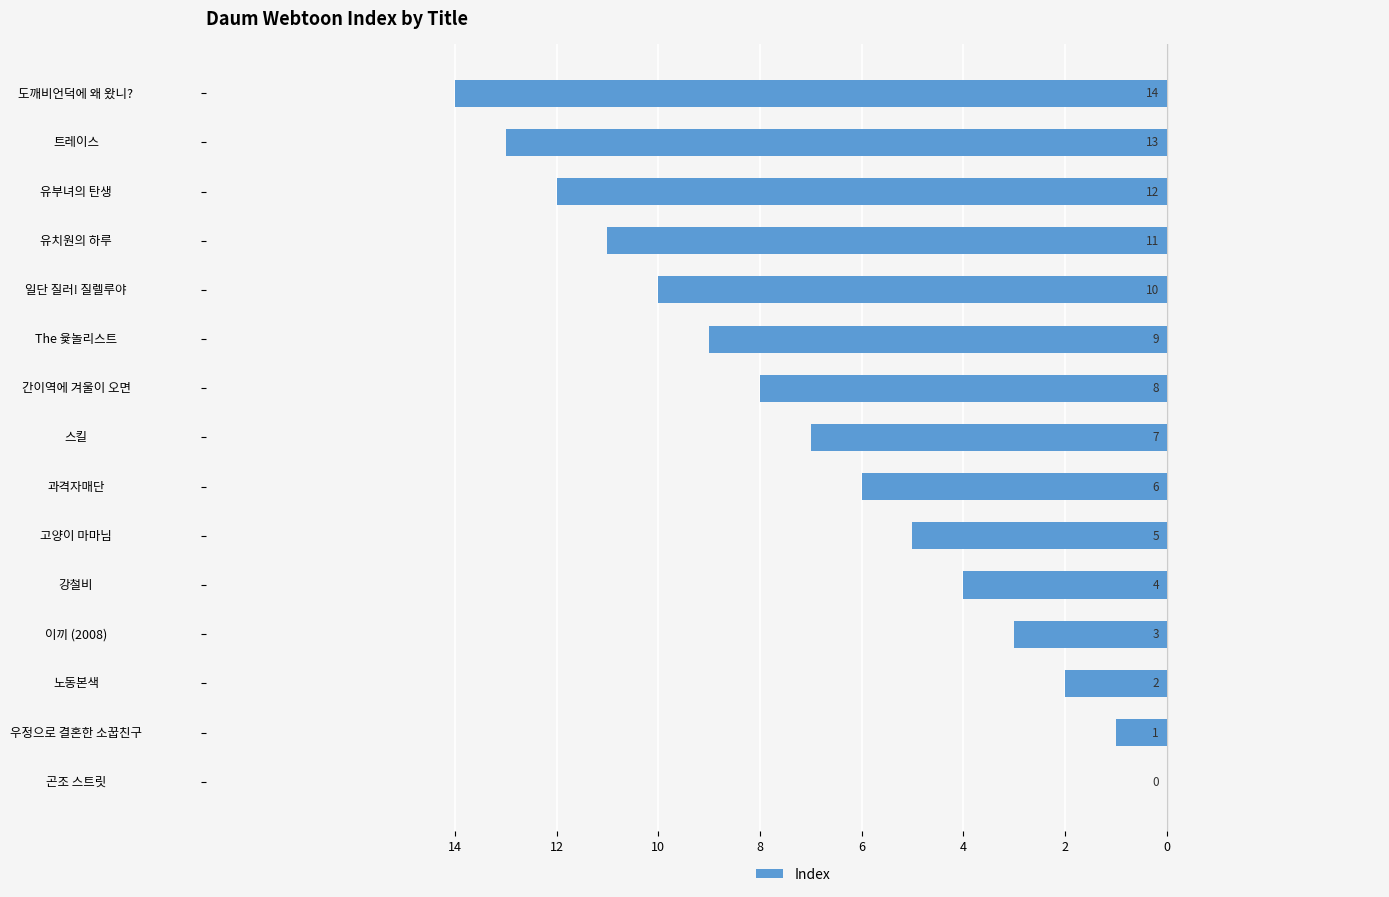

How many categories are shown in the chart?

15